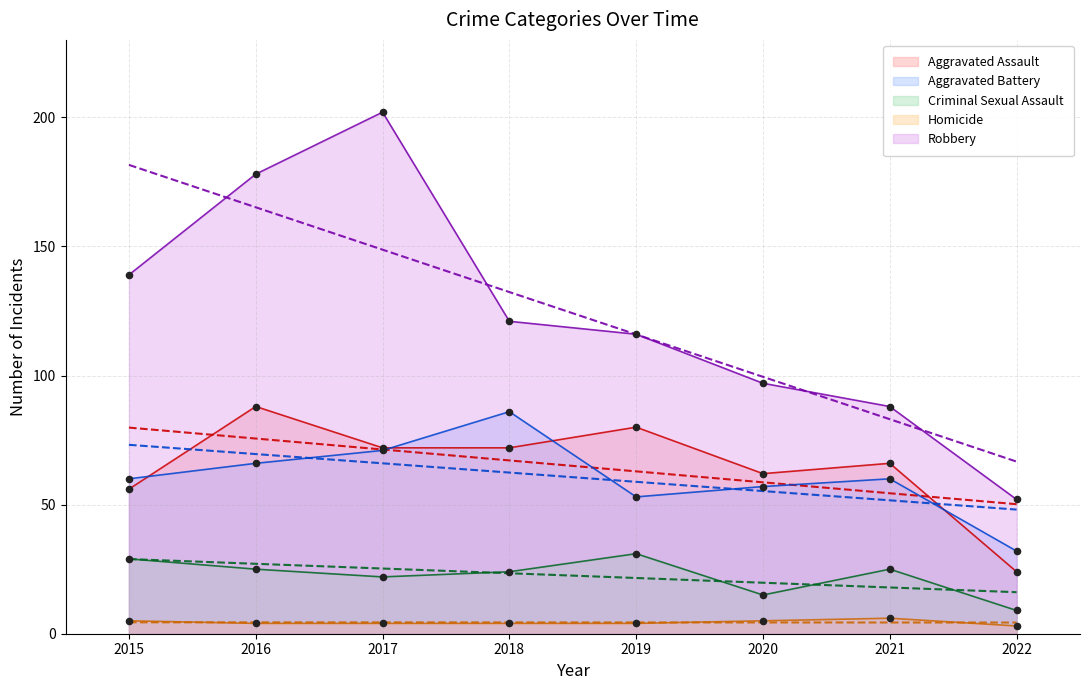

Which series reaches the minimum Y coordinate?

Homicide